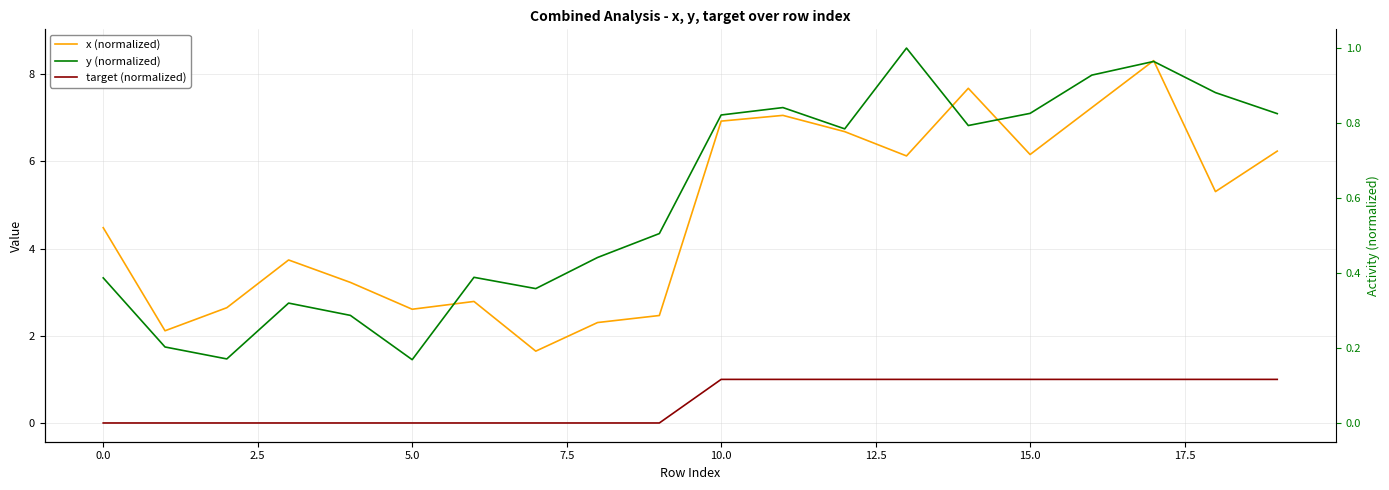

How many data points in target (normalized) are less than 1?

10